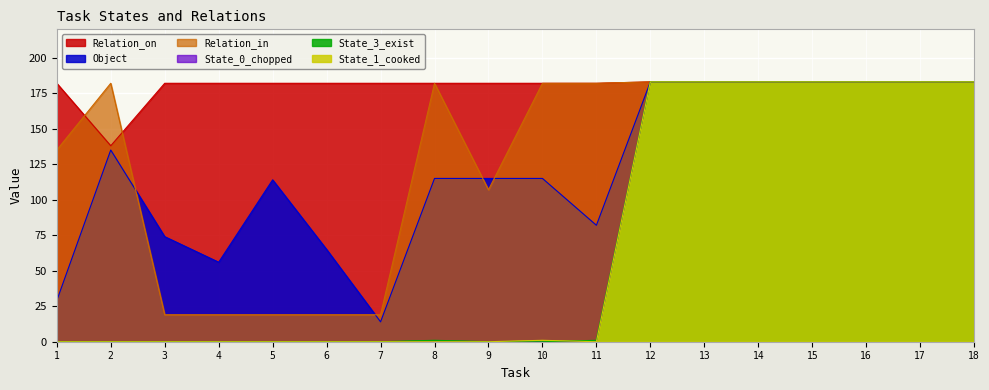

How many lines are shown in the chart?

6